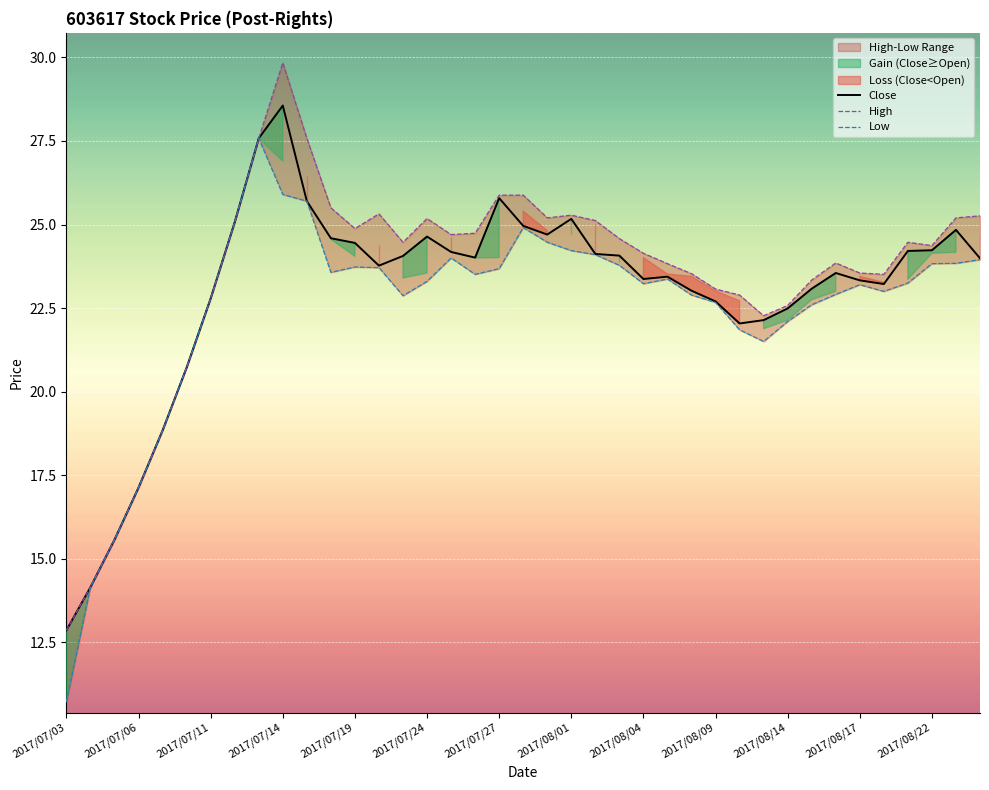

The Close series shows 24.6 at 2017/07/24. True or false?

True